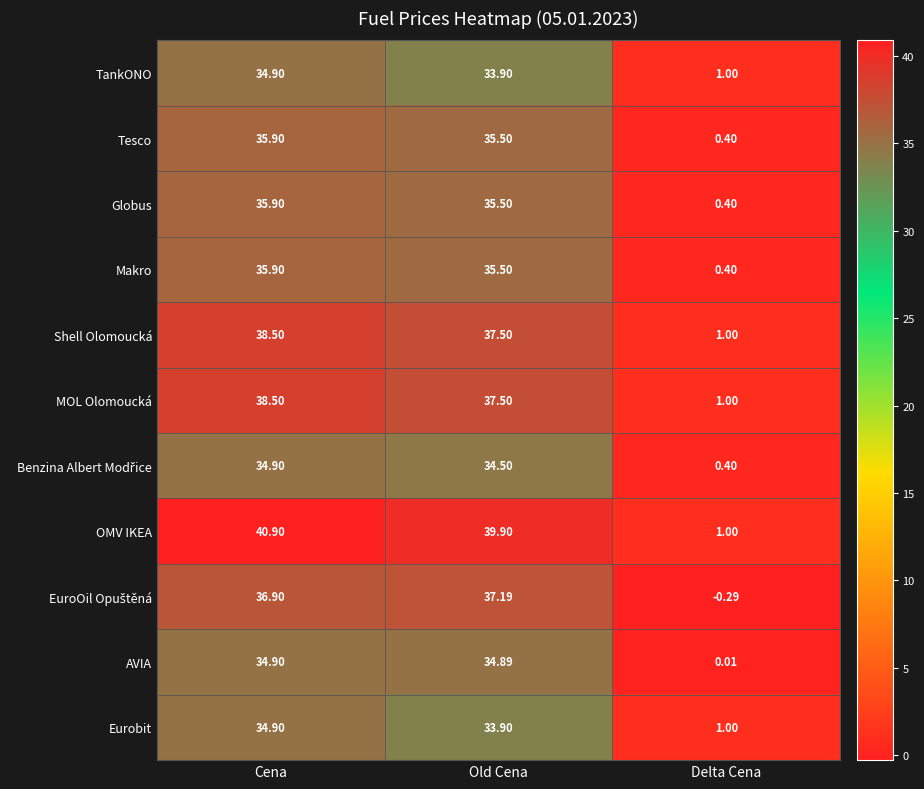

Which label corresponds to the largest value in the chart?

Cena